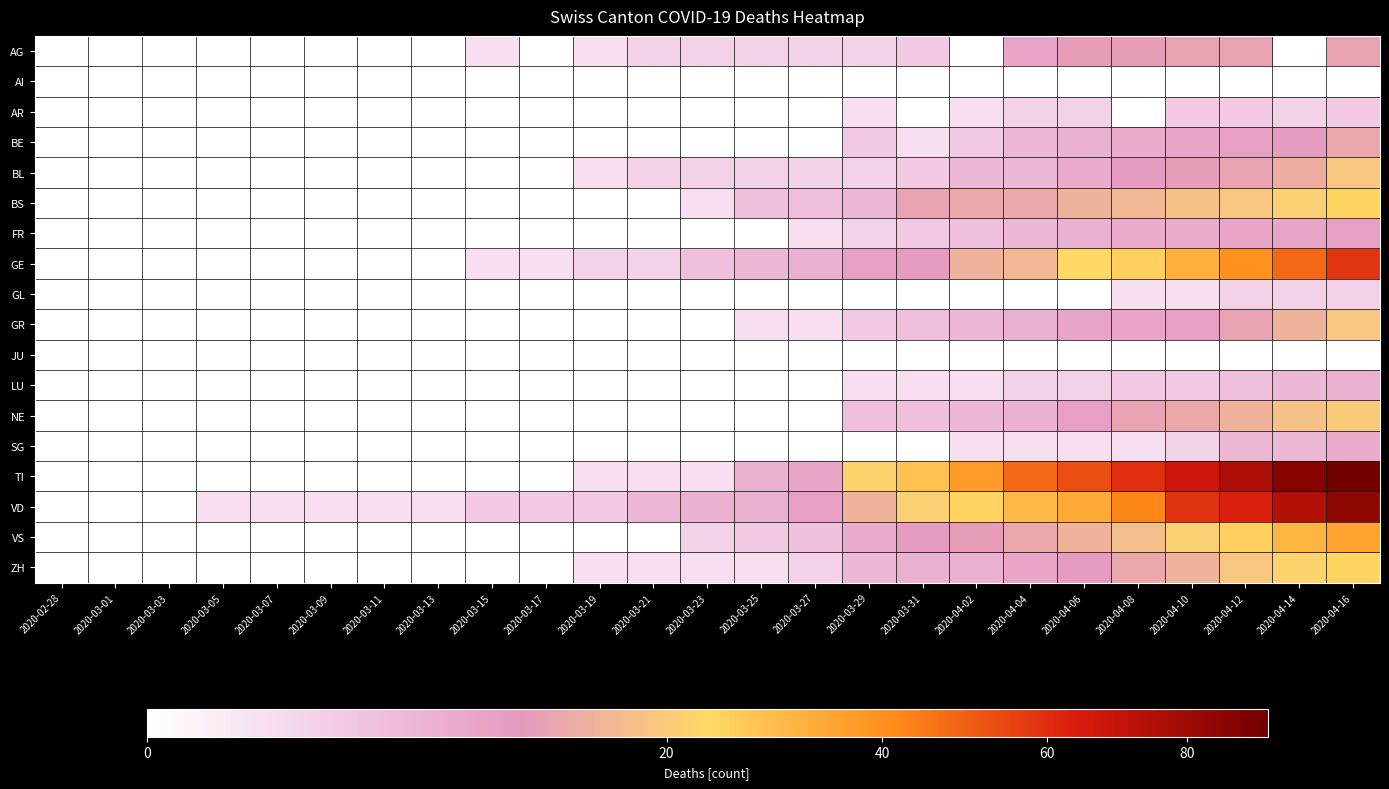

What is the spread (max minus min) of values at 2020-04-02?

37